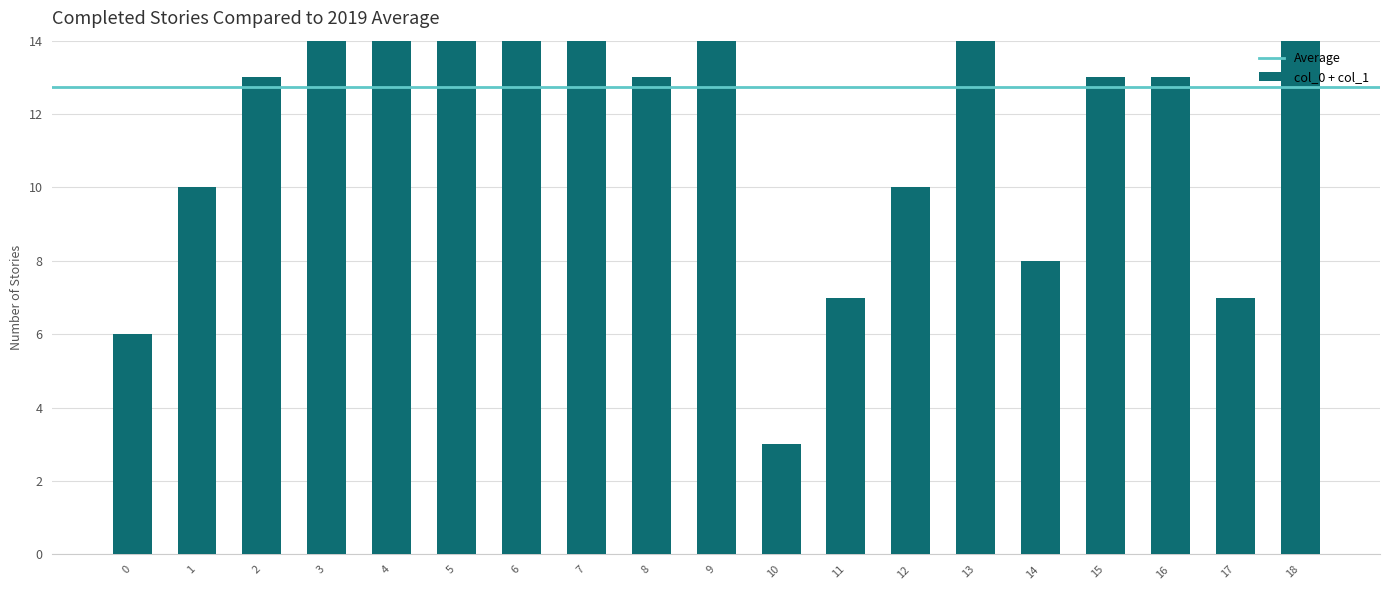

At which category is the sum across all series the highest?

7